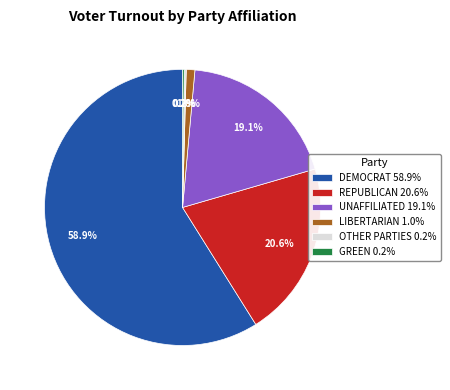

Between UNAFFILIATED 19.1% and LIBERTARIAN 1.0%, which is larger?

UNAFFILIATED 19.1%